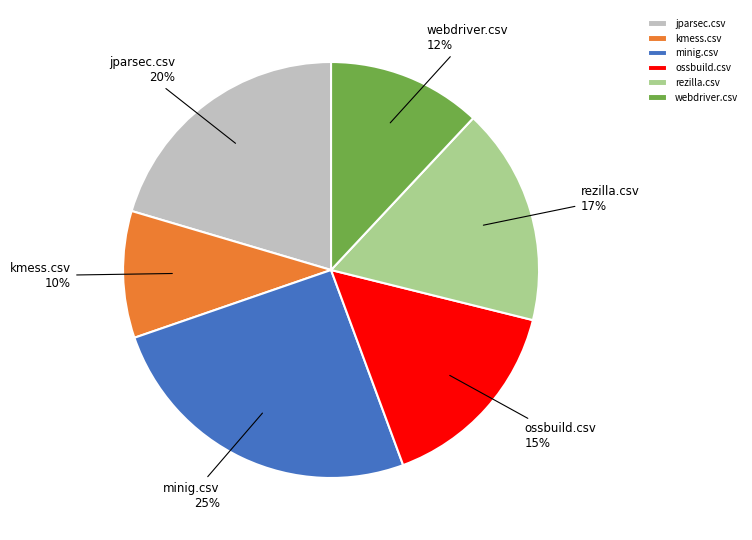

How many segments does this pie chart have?

6